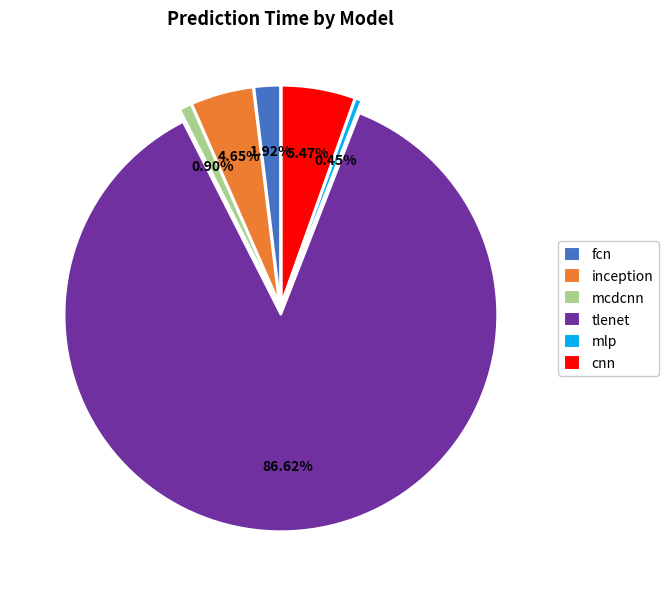

To the nearest percent, what is the average slice percentage?

17%